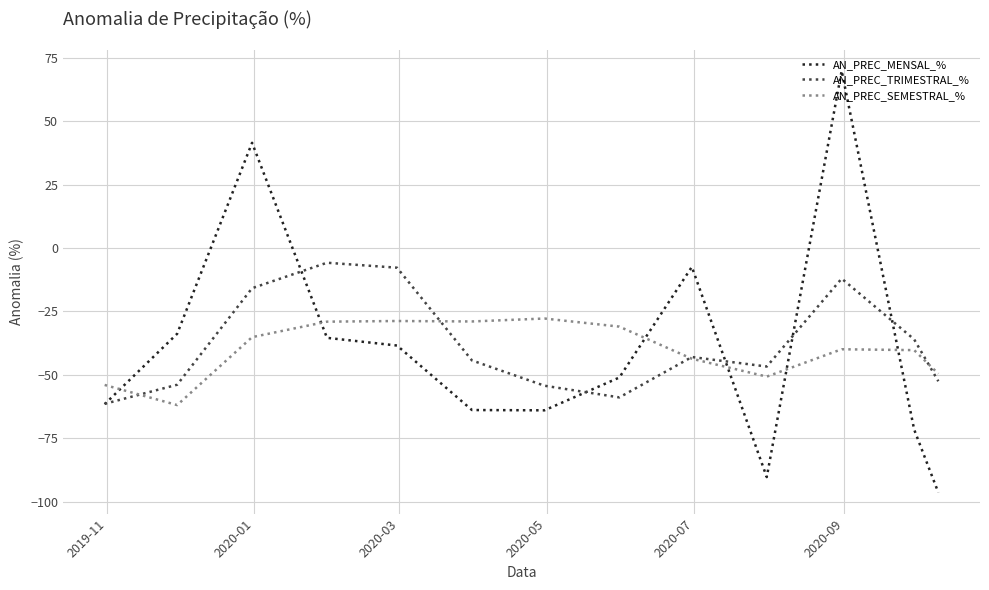

What is the minimum value shown in the chart?

-96.4